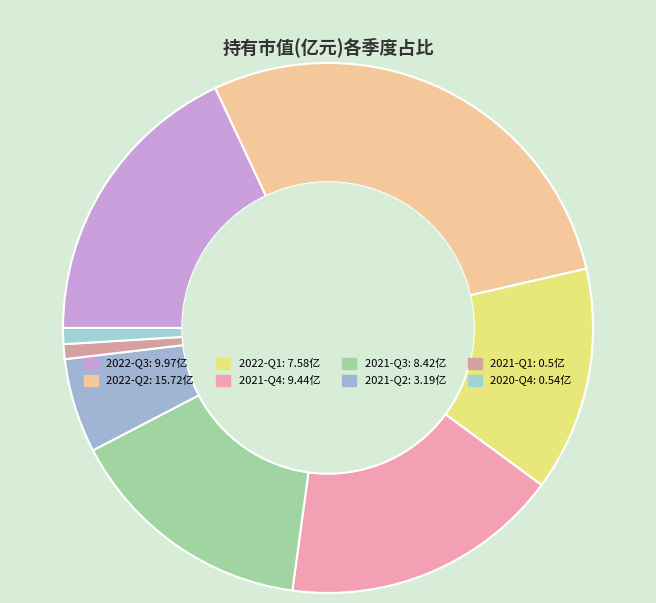

How many slices are in this pie chart?

8